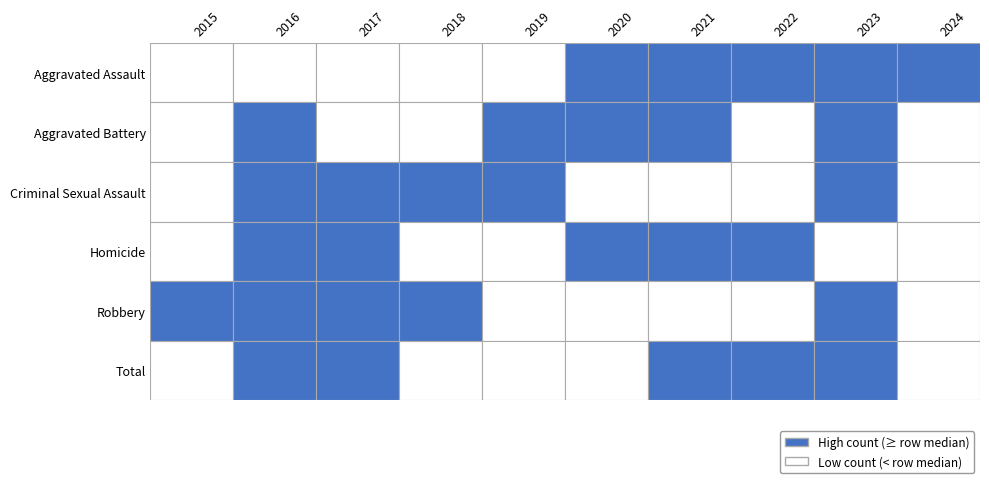

The value of Aggravated Battery at 2024 is 4094. True or false?

False